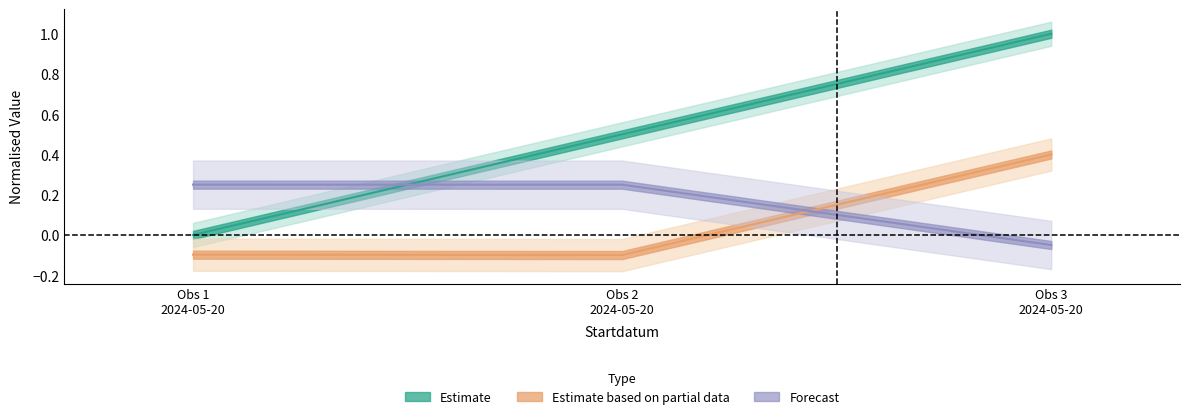

What is the smallest value displayed?

-0.1